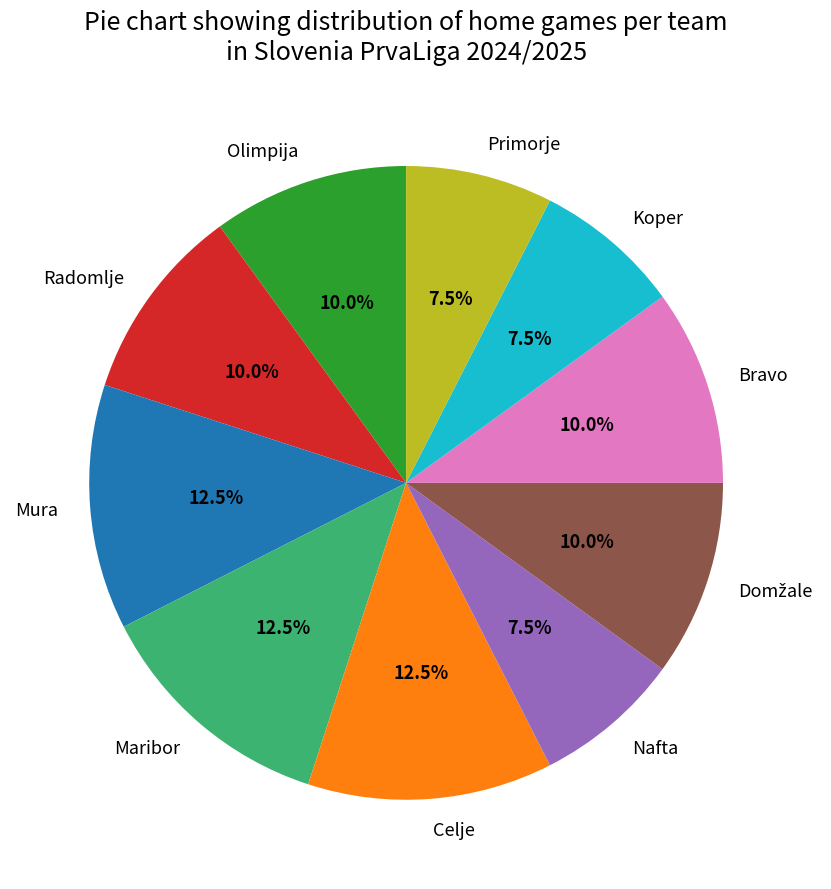

What percentage is NOT represented by Radomlje?

90.0%